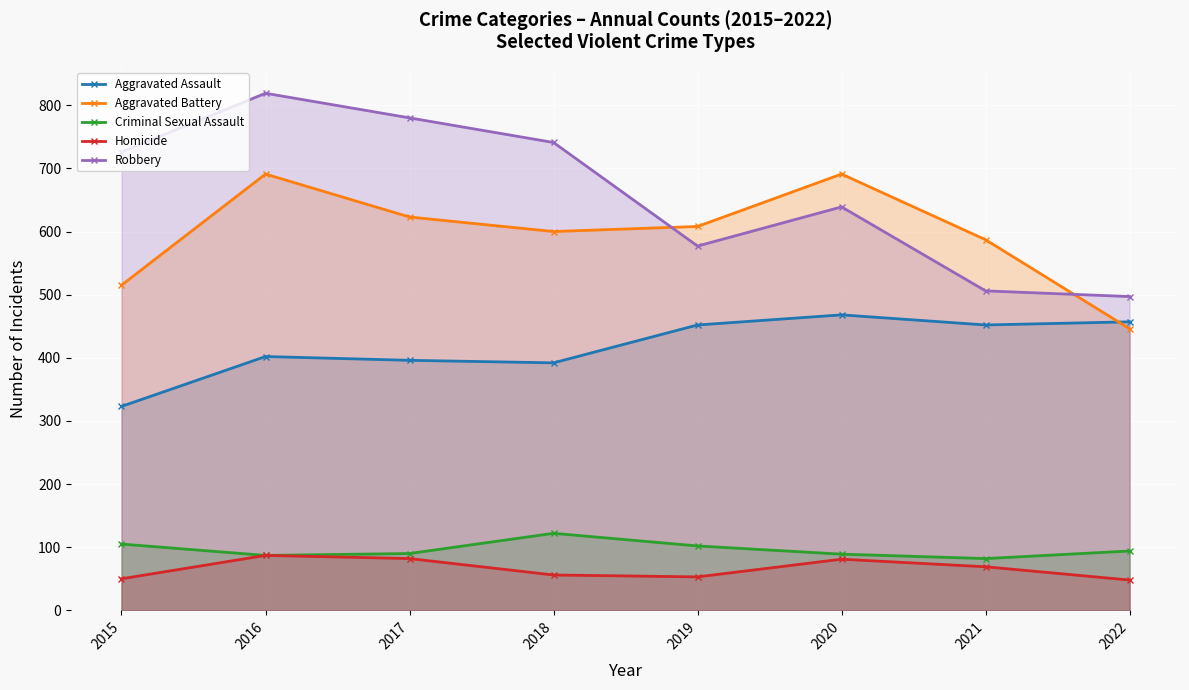

True or false: Criminal Sexual Assault has more than 0 points higher than both neighbors.

True